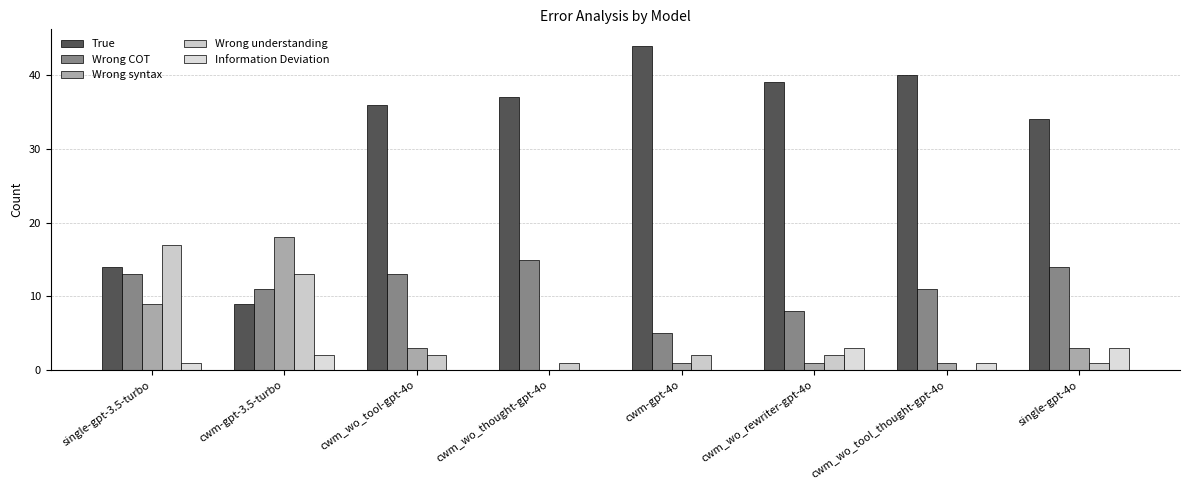

At which label does Wrong syntax first exceed 3?

single-gpt-3.5-turbo